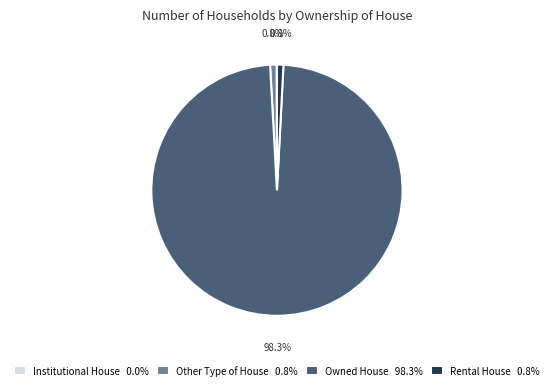

What is the majority slice?

Owned House